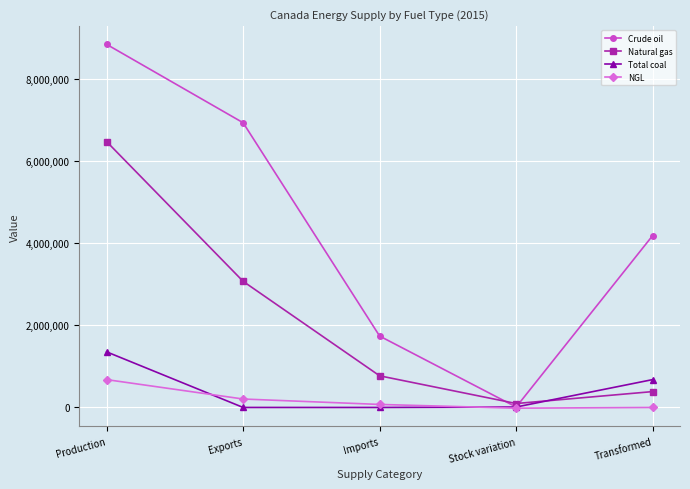

Rank the categories by Crude oil value from lowest to highest.

Stock variation, Imports, Transformed, Exports, Production